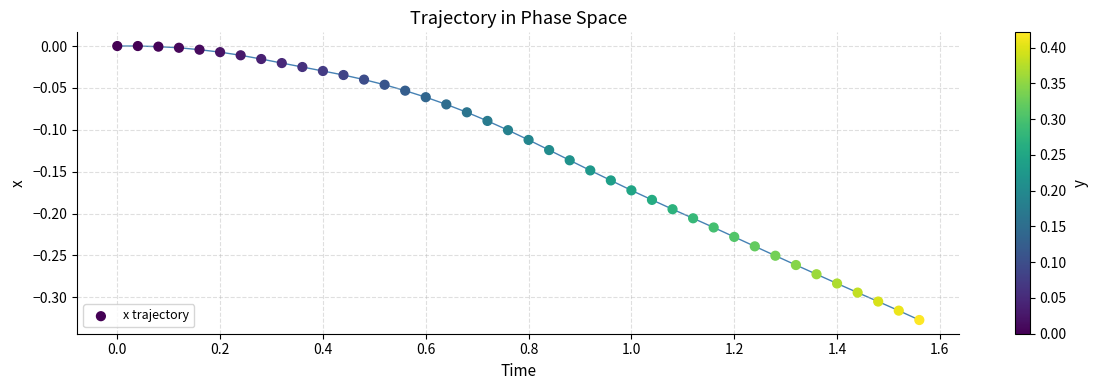

What is the range of Y values (max minus min)?

0.3